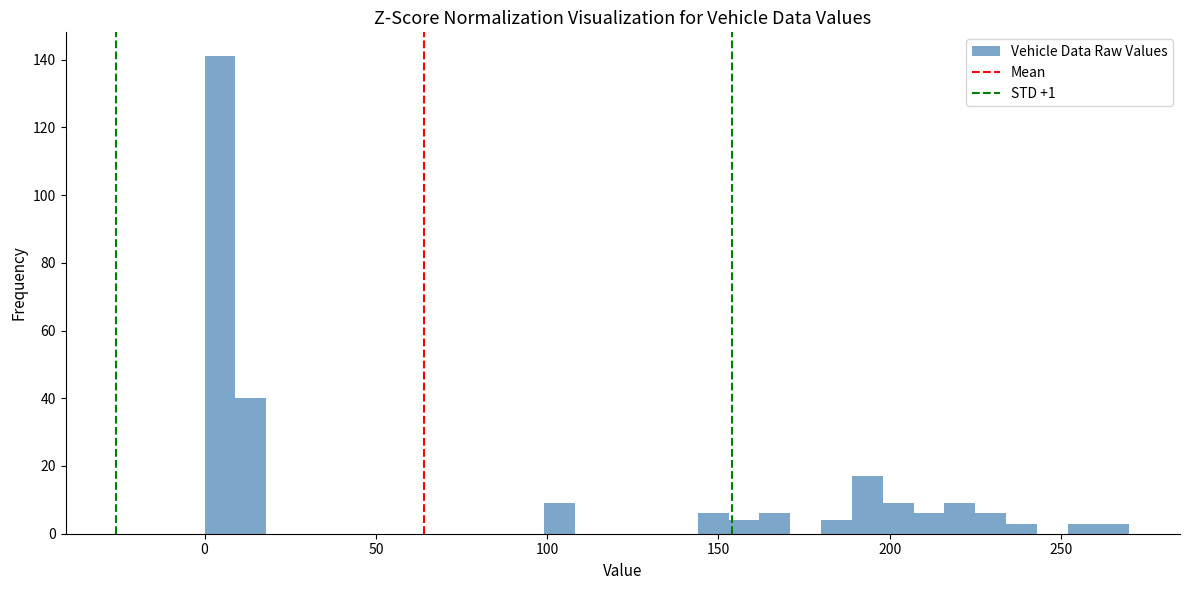

Read against the x-axis, roughly where is the centre of the tallest bar?

5